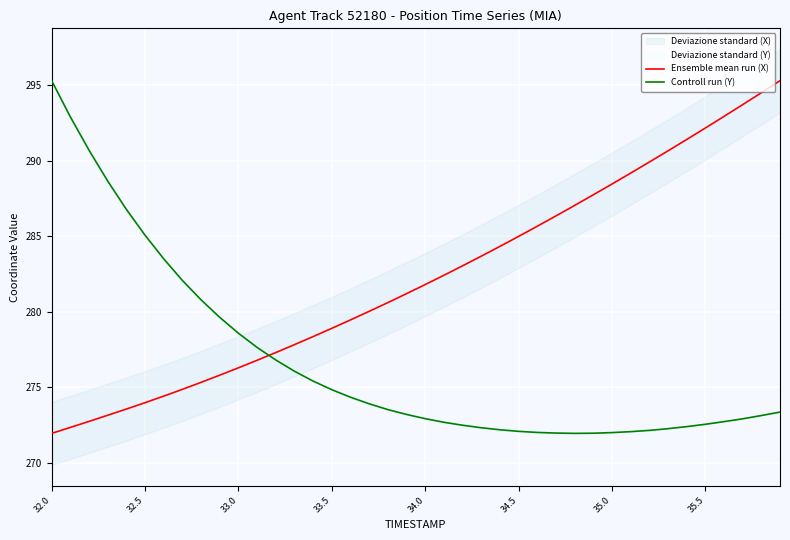

What is the minimum value for Controll run (Y)?

271.9